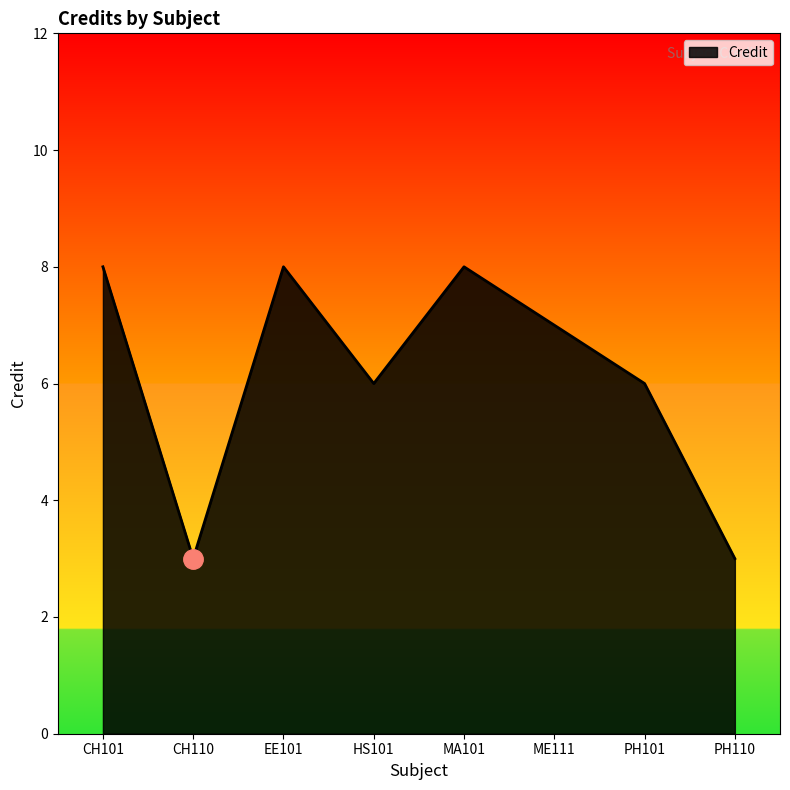

What is the average value?

6